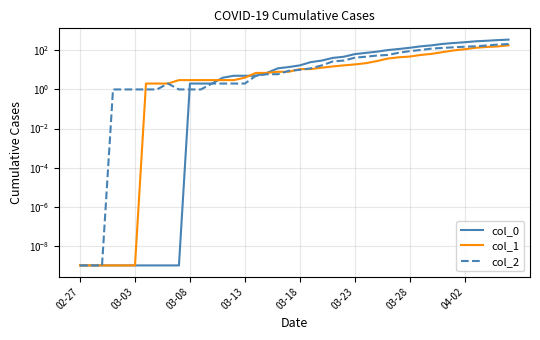

How many distinct data groups are displayed?

3